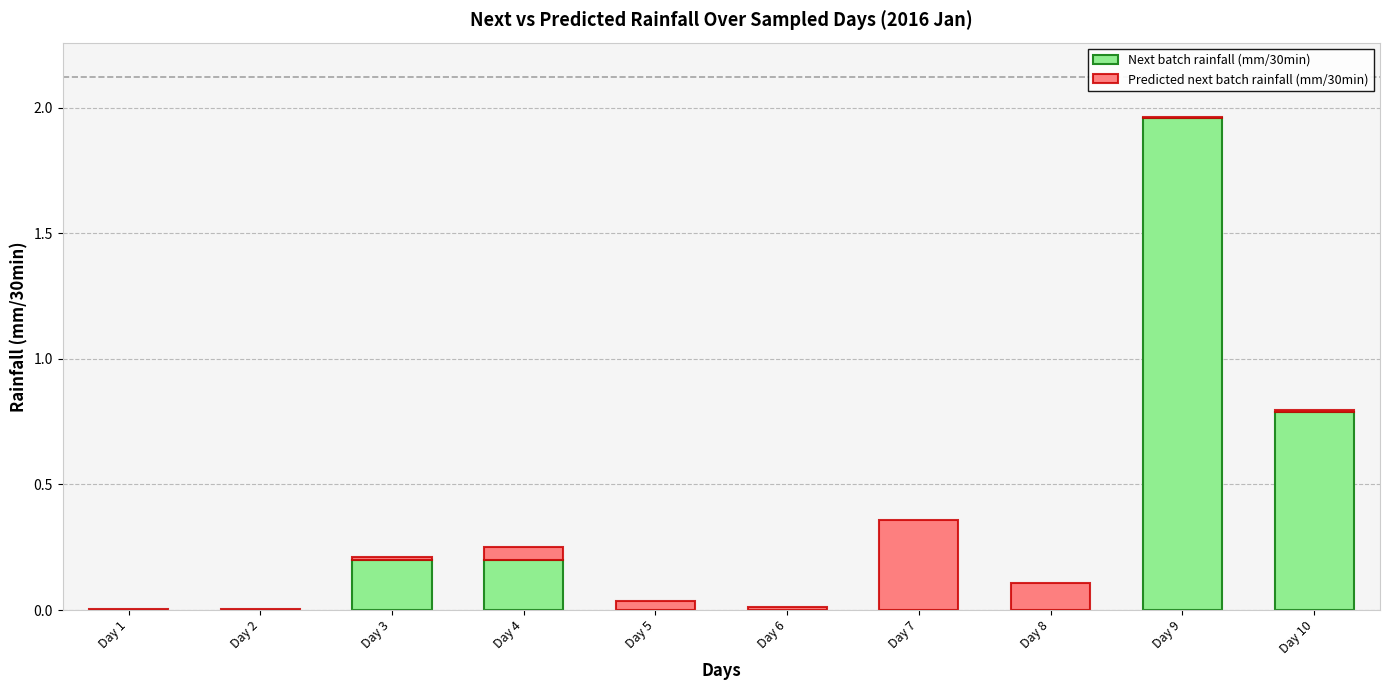

Is it true that Next batch rainfall (mm/30min) equals -0.7 at Day 5?

False